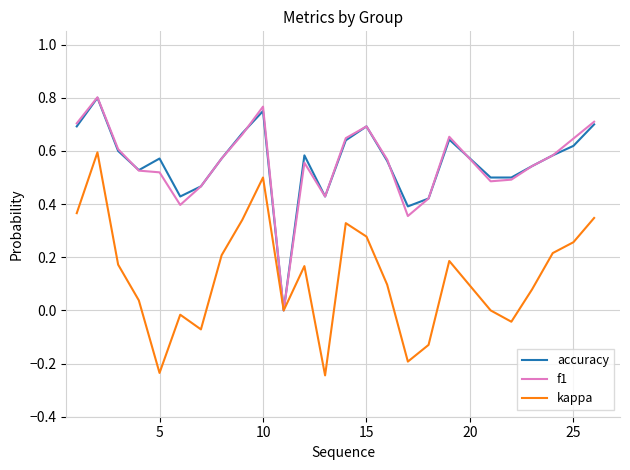

True or false: accuracy has a value of 1.1 at 25.

False